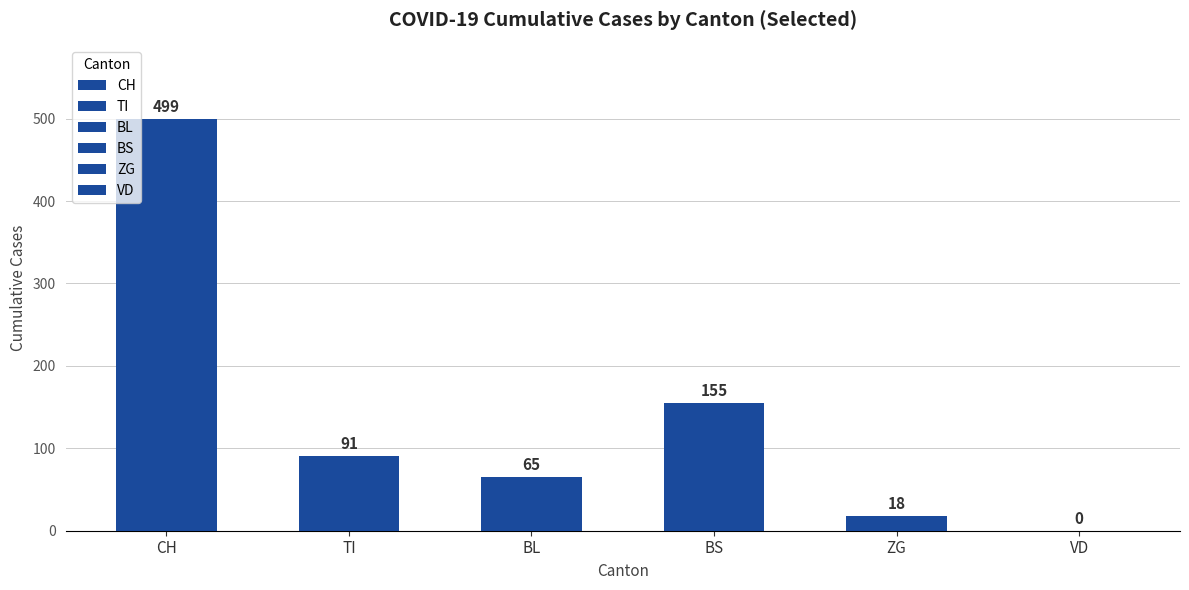

At which label does the data first exceed 91?

CH